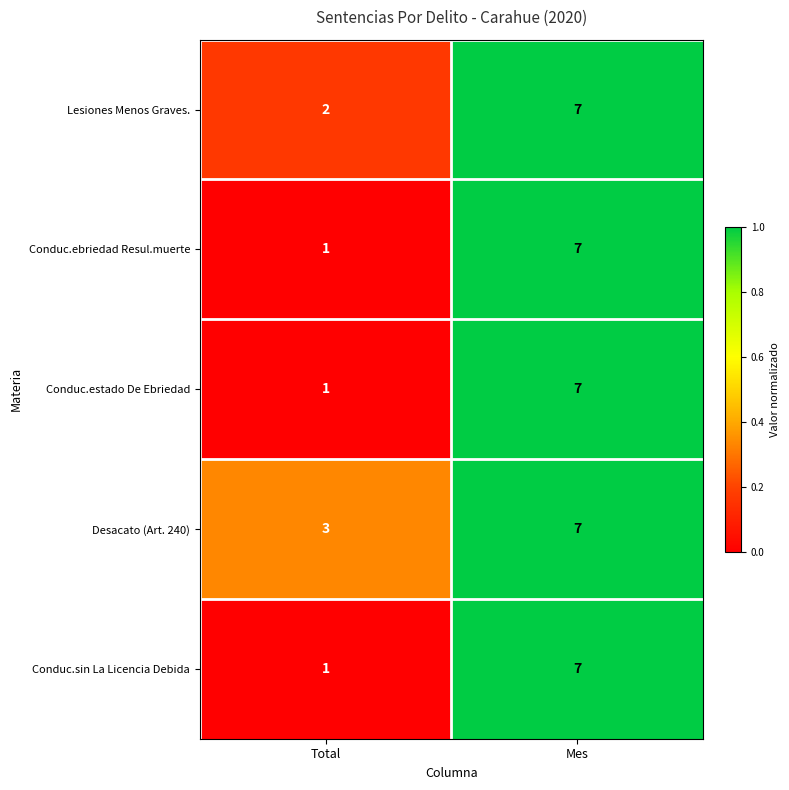

At which category does the chart reach its peak across all series?

Mes